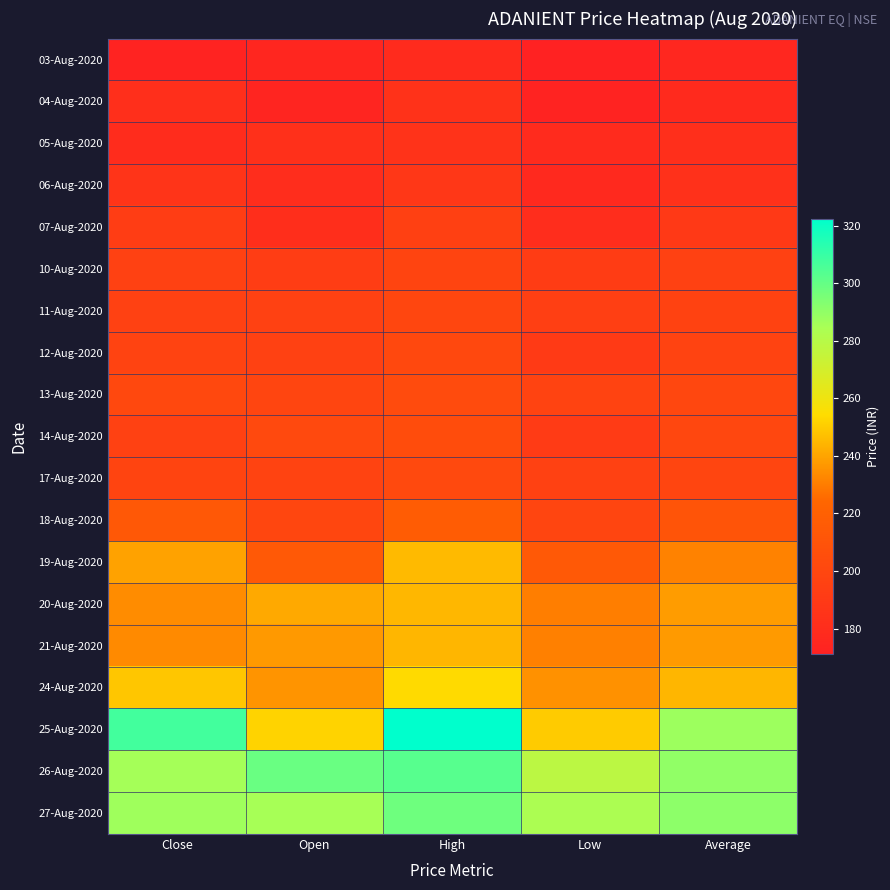

At which category is the sum across all series the highest?

High